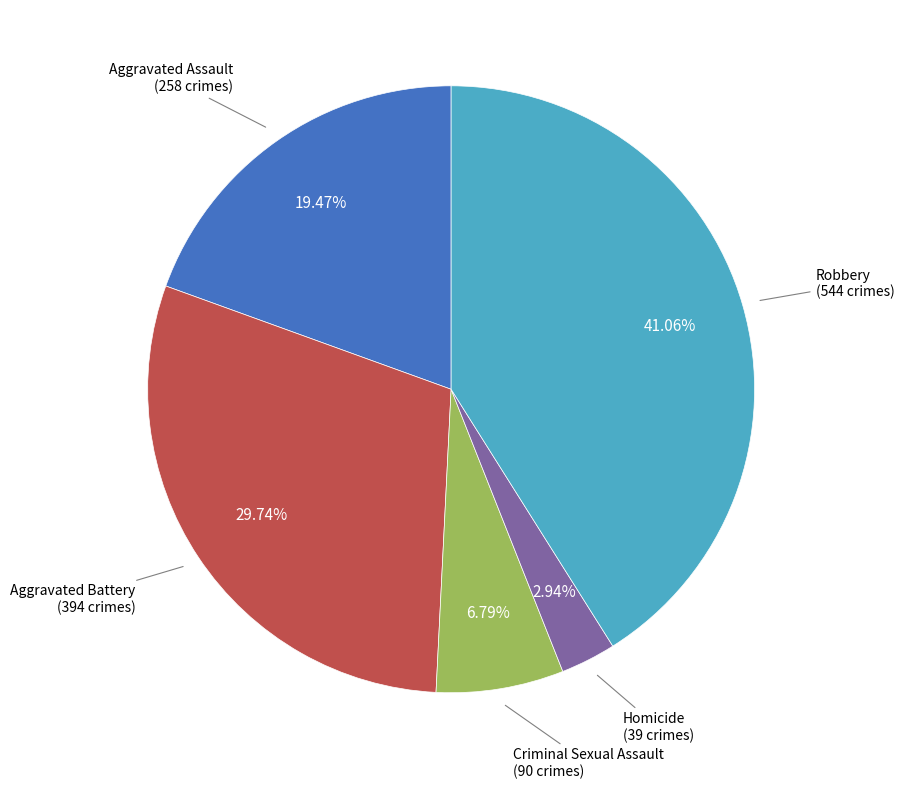

To the nearest percent, what is the difference between the largest and smallest slice percentages?

38%